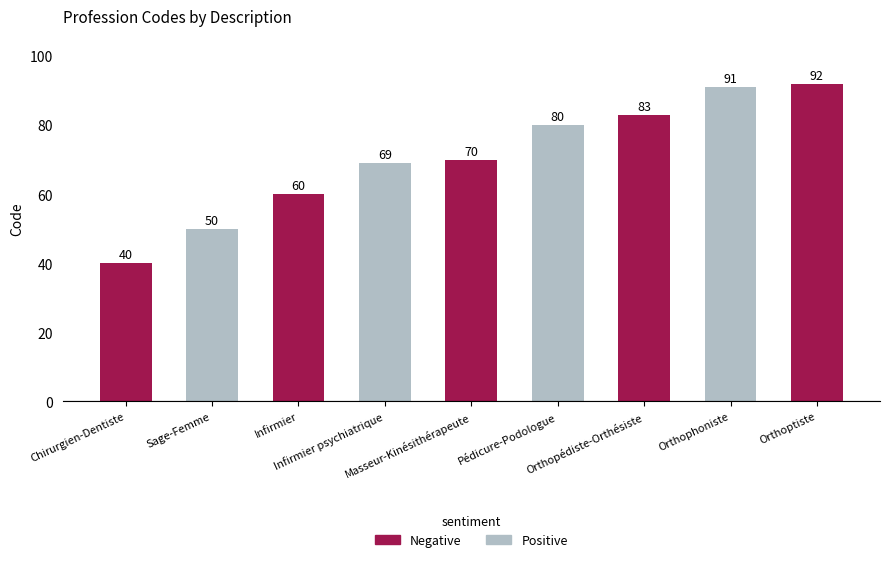

What is the label of the 5th bar from the right?

Masseur-Kinésithérapeute